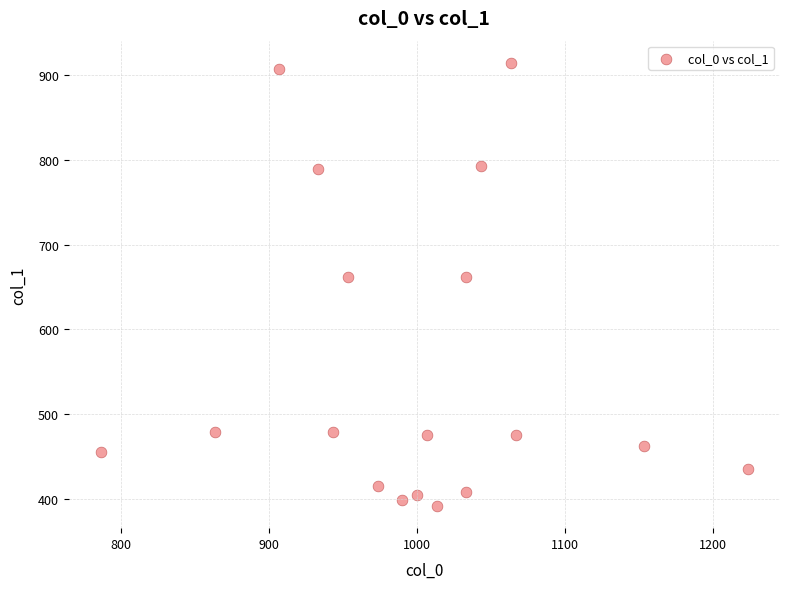

What is the range of Y values (max minus min)?

523.1